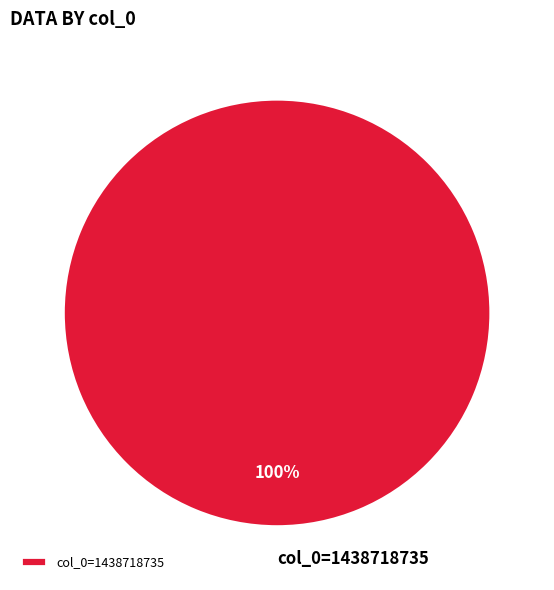

Rank the categories by value from lowest to highest.

col_0=1438718735